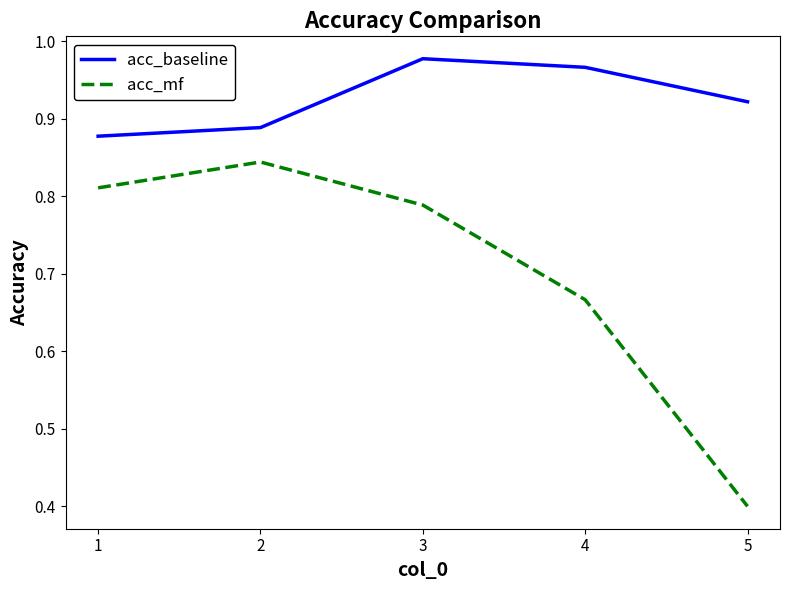

Is it true that acc_mf equals 1.0 at 4?

False